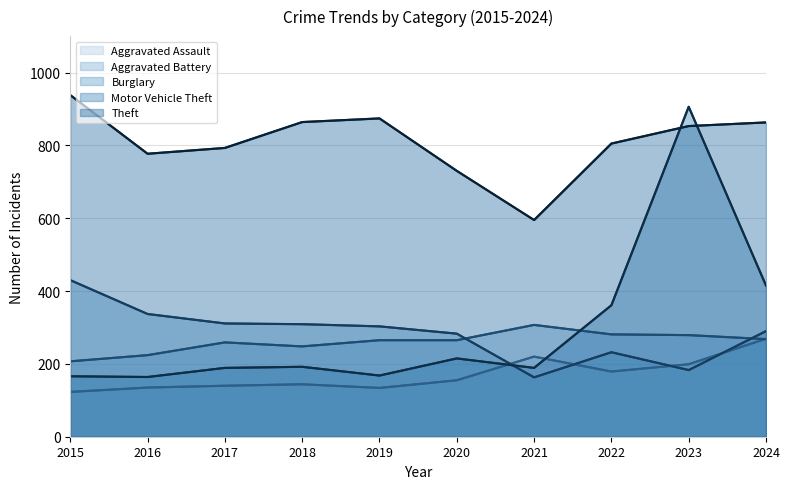

How many distinct data groups are displayed?

5